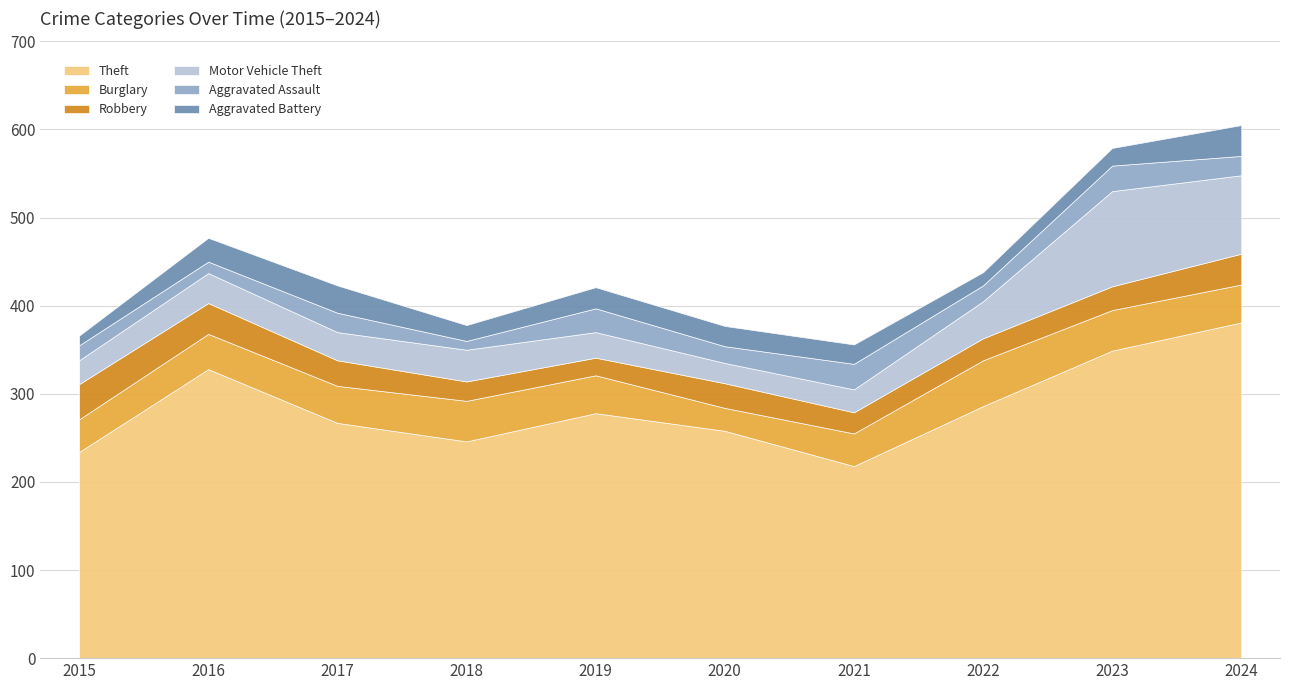

Reading left to right, list all the values displayed in this chart.

Theft: 2015=234	2016=328	2017=267	2018=246	2019=278	2020=258	2021=218	2022=286	2023=349	2024=381
Burglary: 2015=37	2016=40	2017=42	2018=46	2019=43	2020=26	2021=37	2022=52	2023=46	2024=43
Robbery: 2015=40	2016=35	2017=29	2018=22	2019=20	2020=28	2021=24	2022=25	2023=27	2024=35
Motor Vehicle Theft: 2015=27	2016=34	2017=32	2018=36	2019=29	2020=23	2021=26	2022=42	2023=108	2024=89
Aggravated Assault: 2015=17	2016=13	2017=22	2018=10	2019=27	2020=19	2021=29	2022=18	2023=29	2024=22
Aggravated Battery: 2015=11	2016=27	2017=31	2018=18	2019=24	2020=23	2021=22	2022=15	2023=20	2024=35